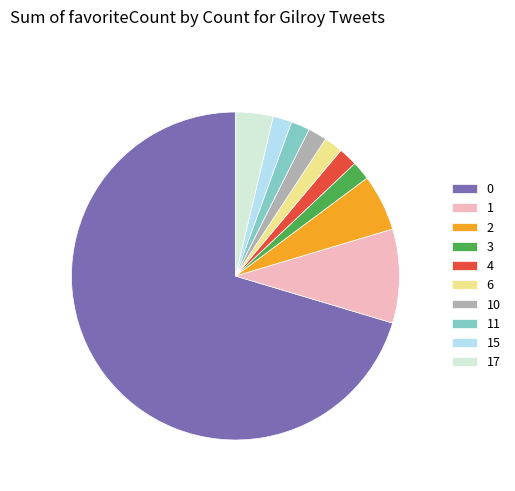

Does any single category account for the majority?

Yes